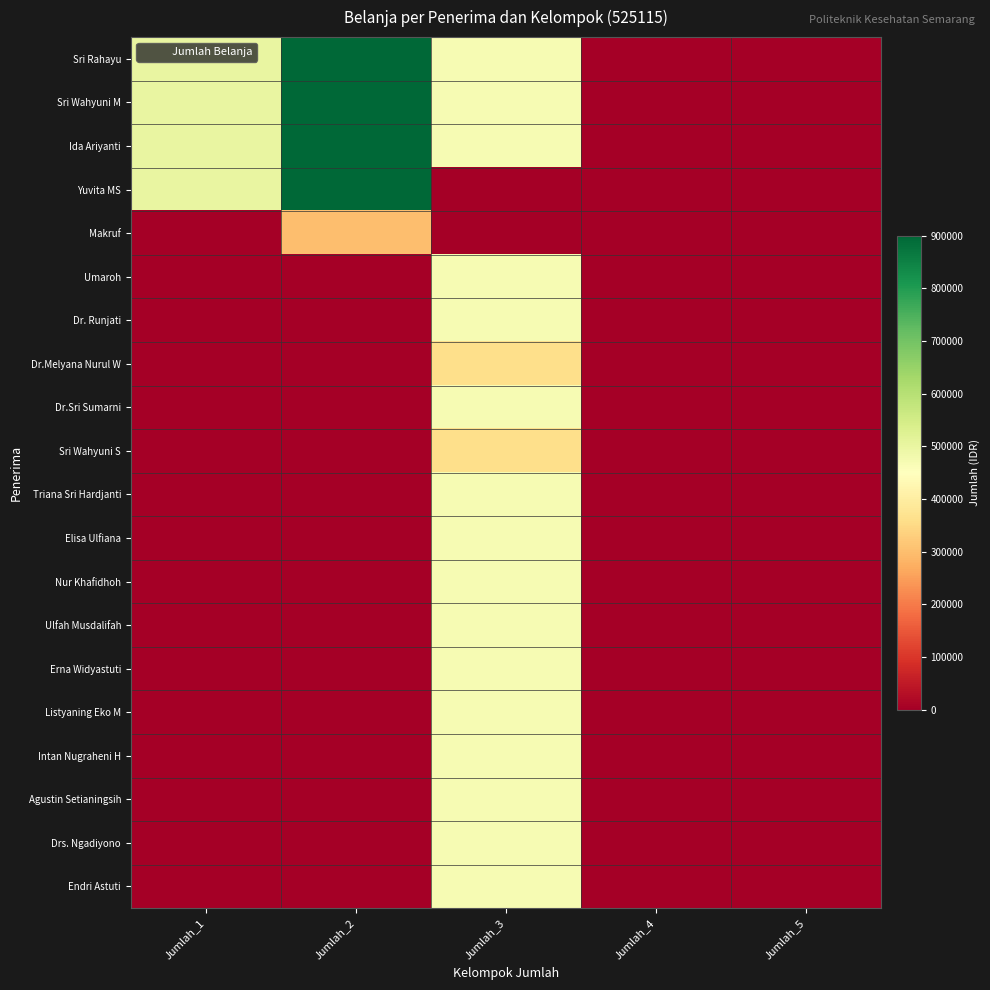

Between Jumlah_1 and Jumlah_5, which series saw the biggest shift?

Sri Rahayu